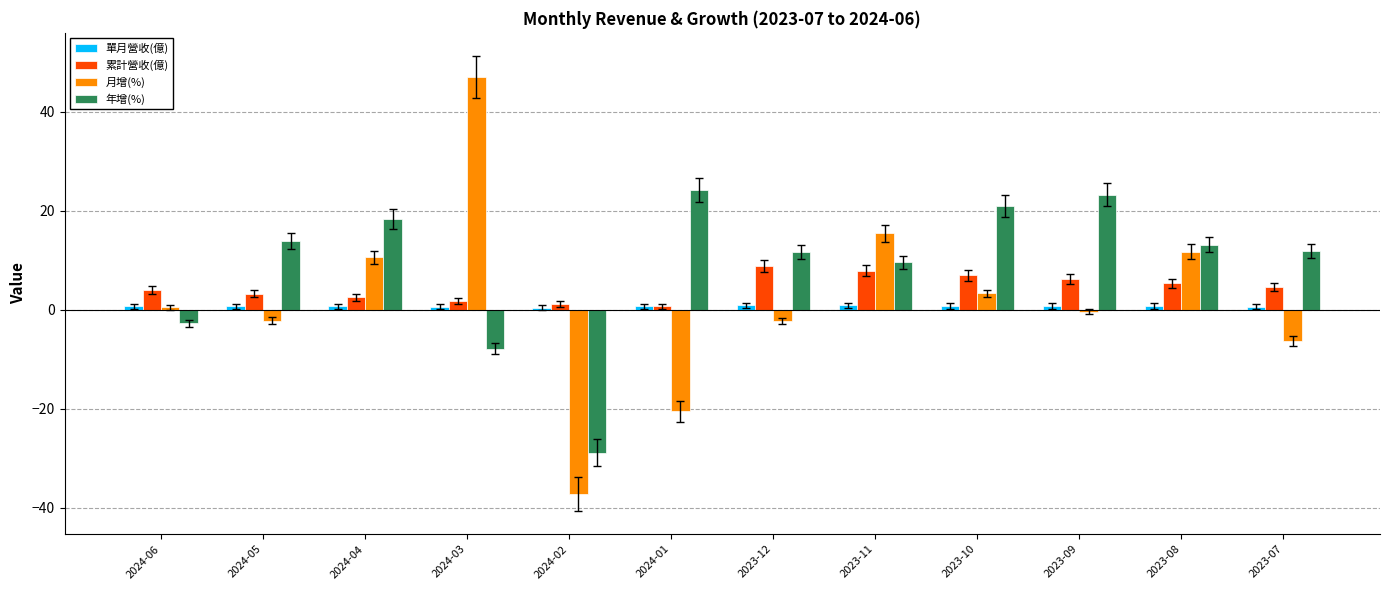

What is the approximate value of 累計營收(億) at 2023-08?

5.4